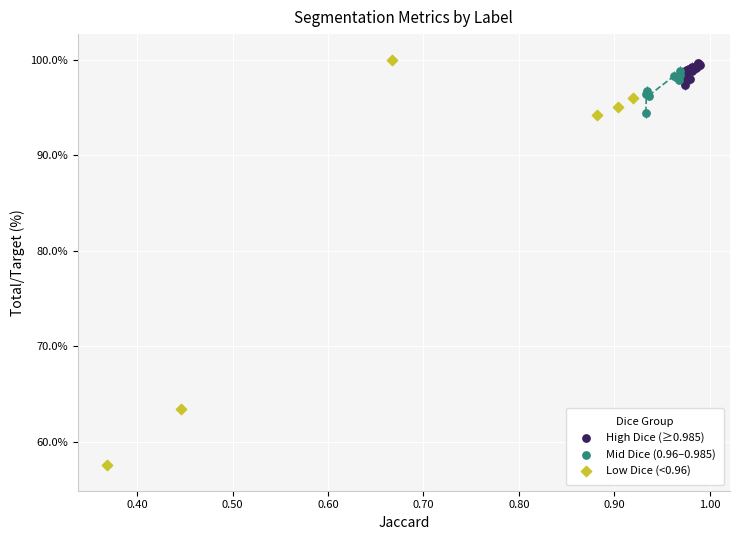

What are all the series names shown in the legend?

High Dice (≥0.985), Mid Dice (0.96–0.985), Low Dice (<0.96)